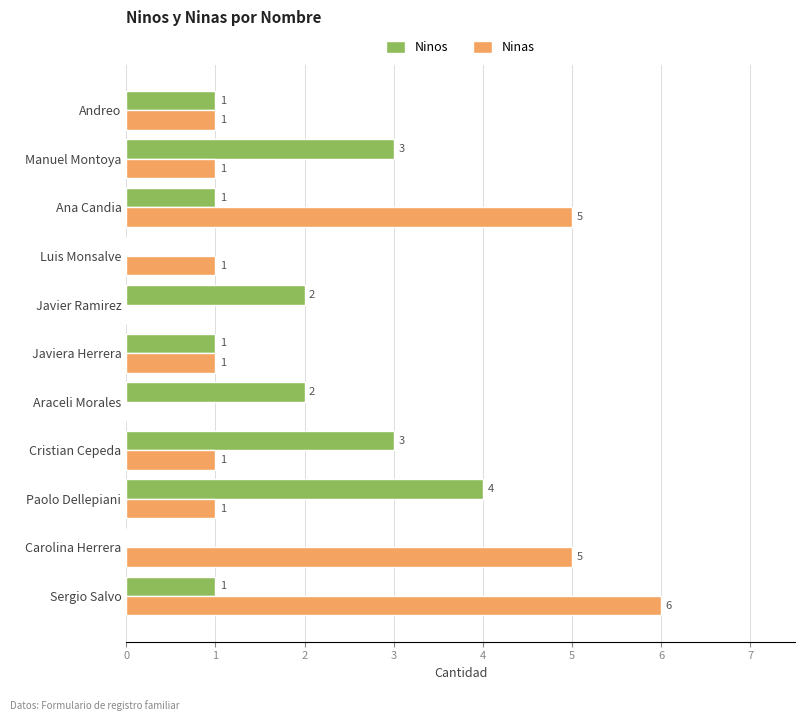

Read the Ninas value at Ana Candia.

5